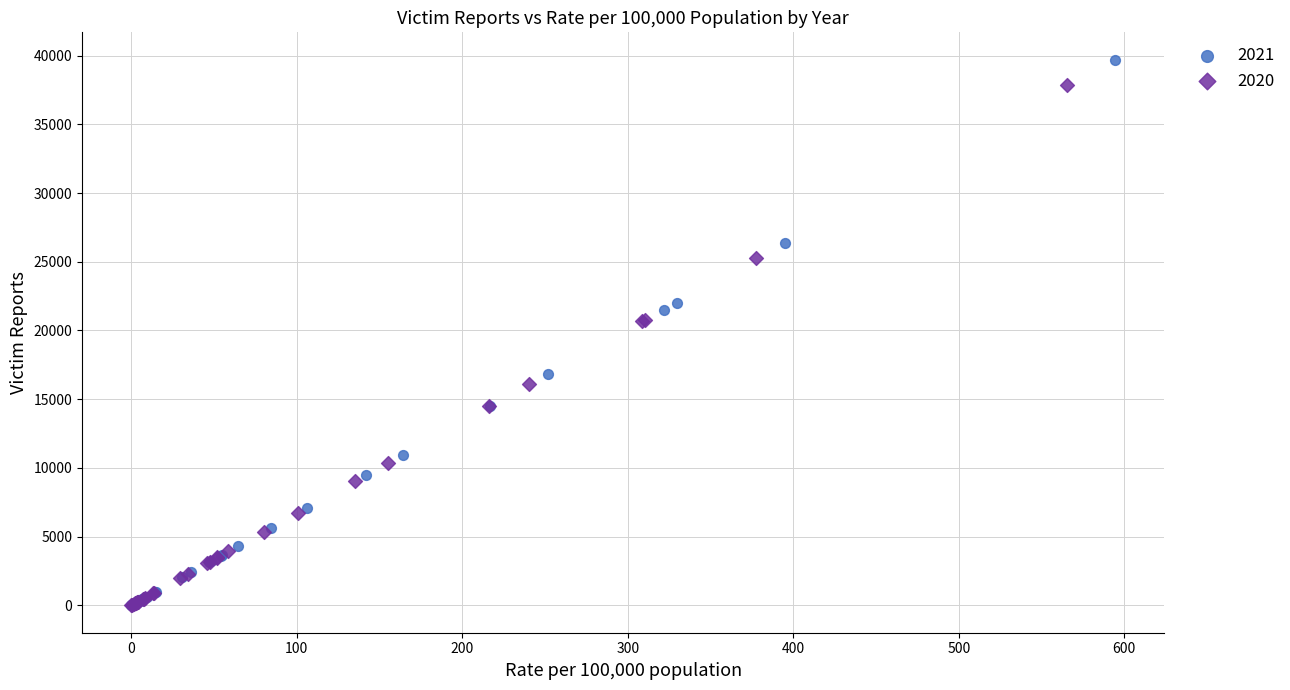

Which series reaches the maximum Y coordinate?

2021